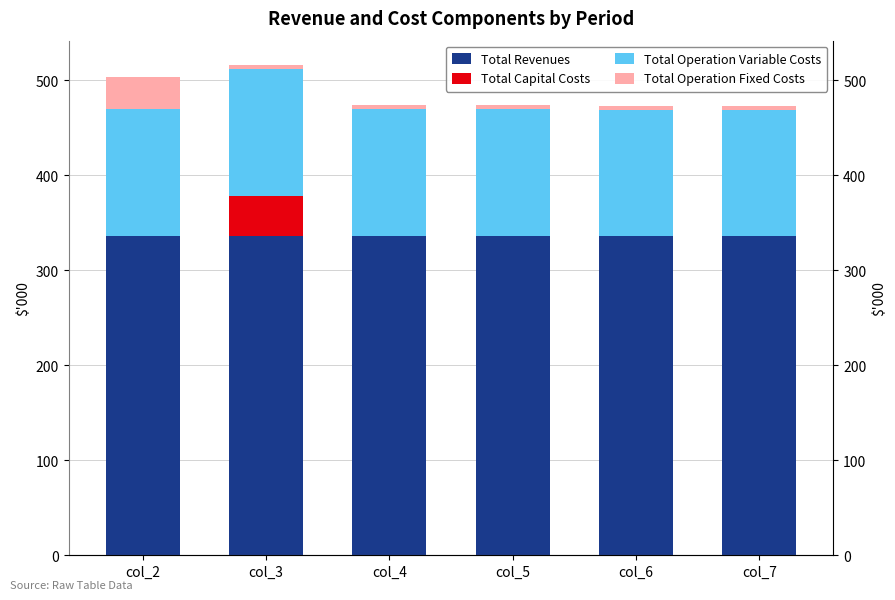

What is the difference between the second highest and second lowest values in the Total Operation Variable Costs series?

0.9